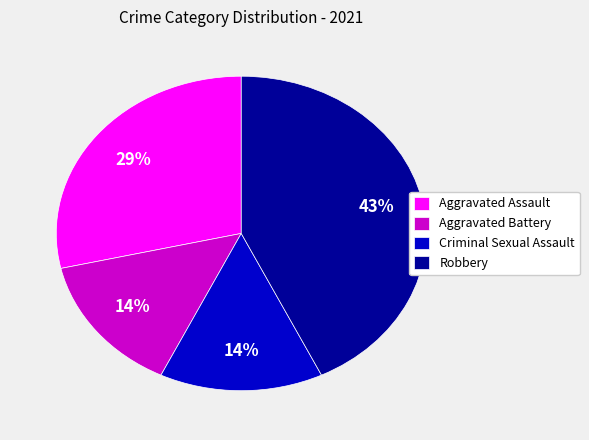

Is it true that Criminal Sexual Assault is 14% of the pie?

True